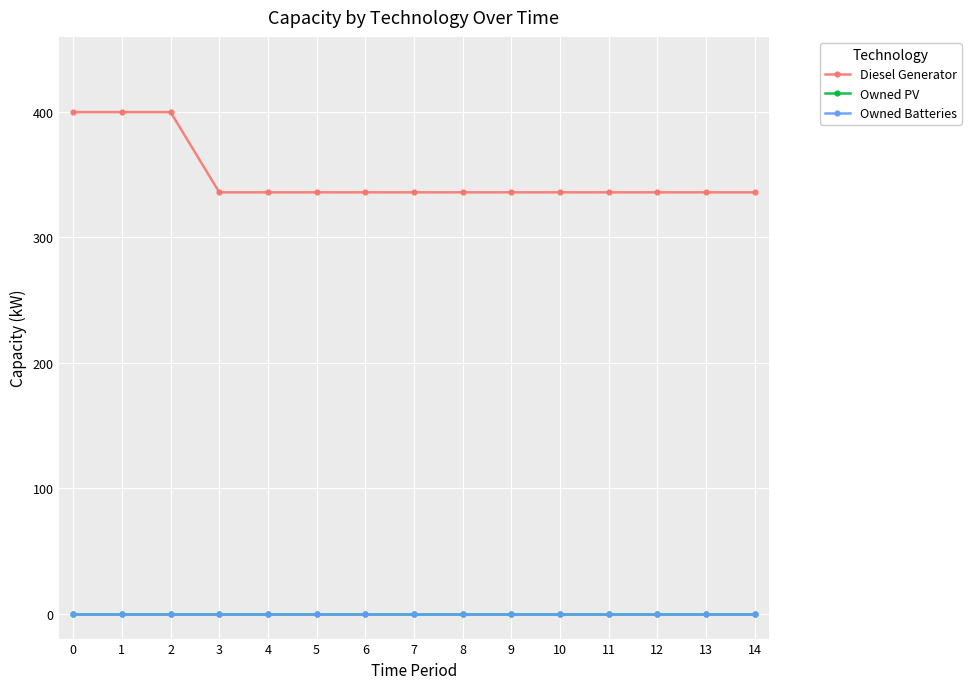

Which series has the largest total across all categories?

Diesel Generator